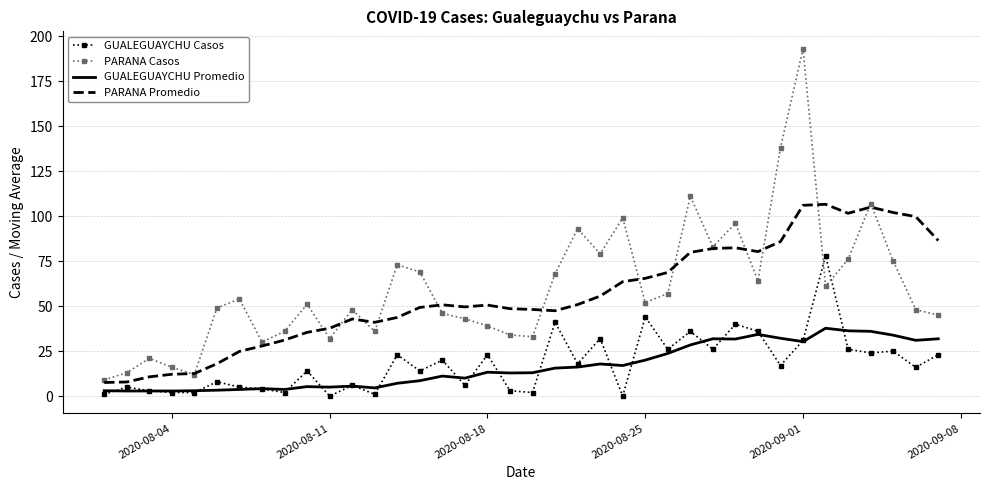

What is the highest value of the PARANA Casos series?

193.0